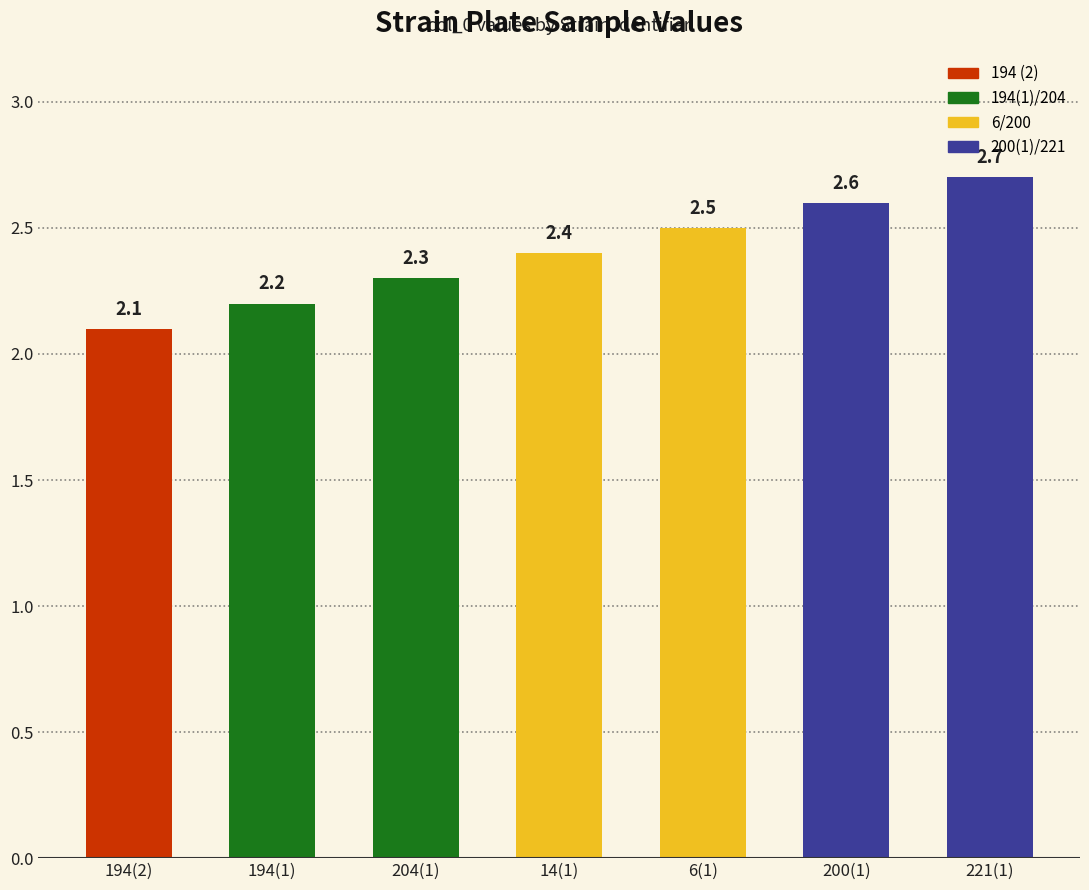

What is the difference between the maximum and minimum values?

0.6